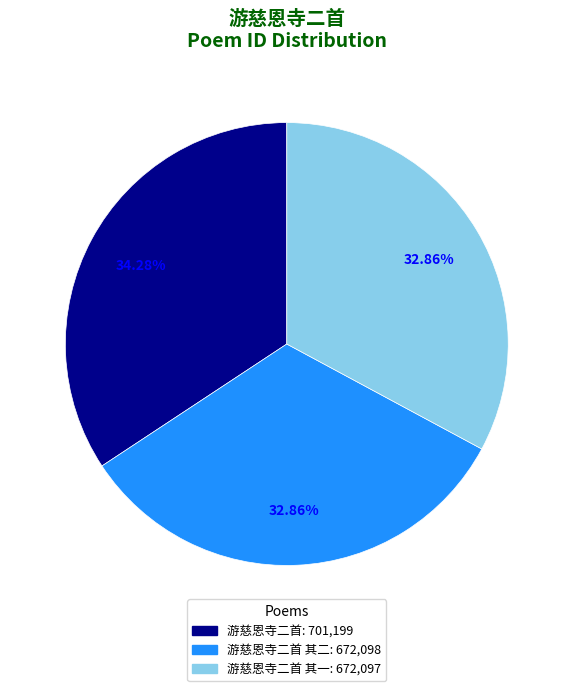

Is there a majority slice in this chart?

No